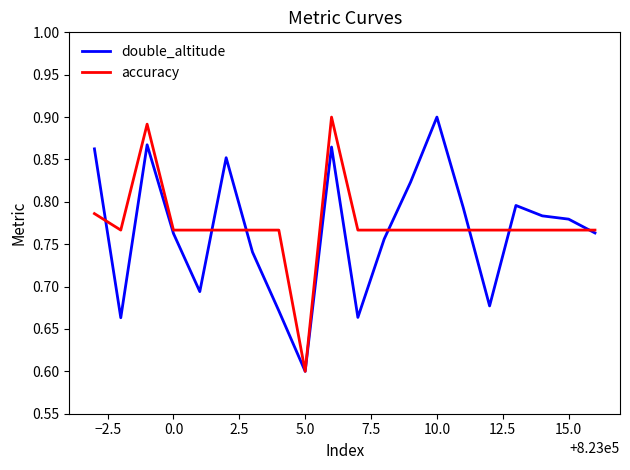

What is the minimum value for double_altitude?

0.6